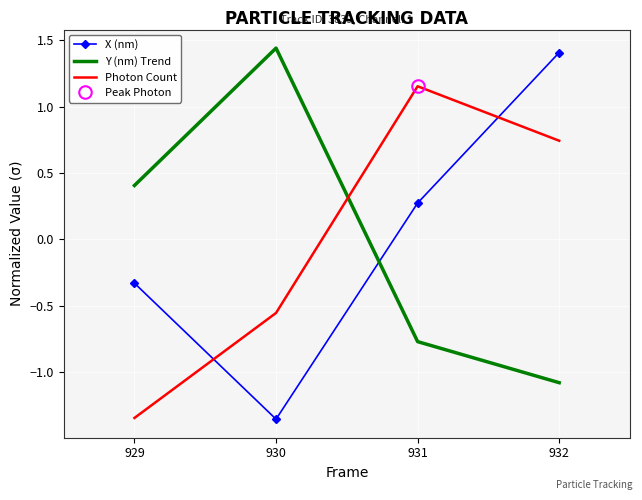

Reading left to right, list all the values displayed in this chart.

X (nm): 929=-0.3	930=-1.4	931=0.3	932=1.4
Y (nm) Trend: 929=0.4	930=1.4	931=-0.8	932=-1.1
Photon Count: 929=-1.3	930=-0.6	931=1.2	932=0.7